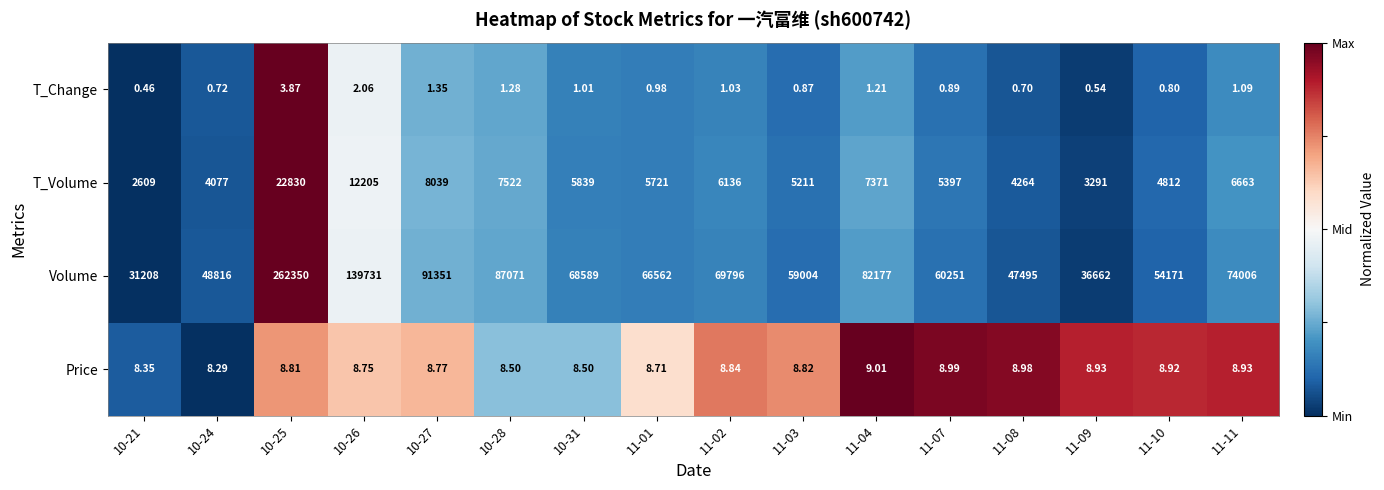

How many values in the T_Change series are below 1?

8